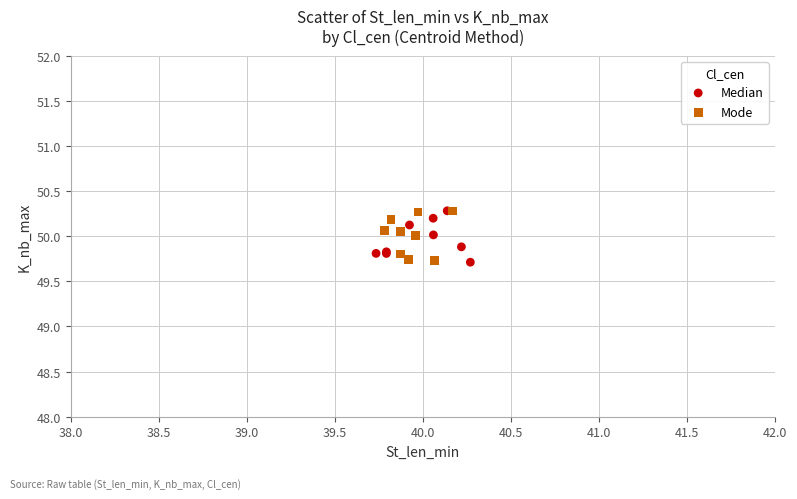

What are all the series names shown in the legend?

Median, Mode